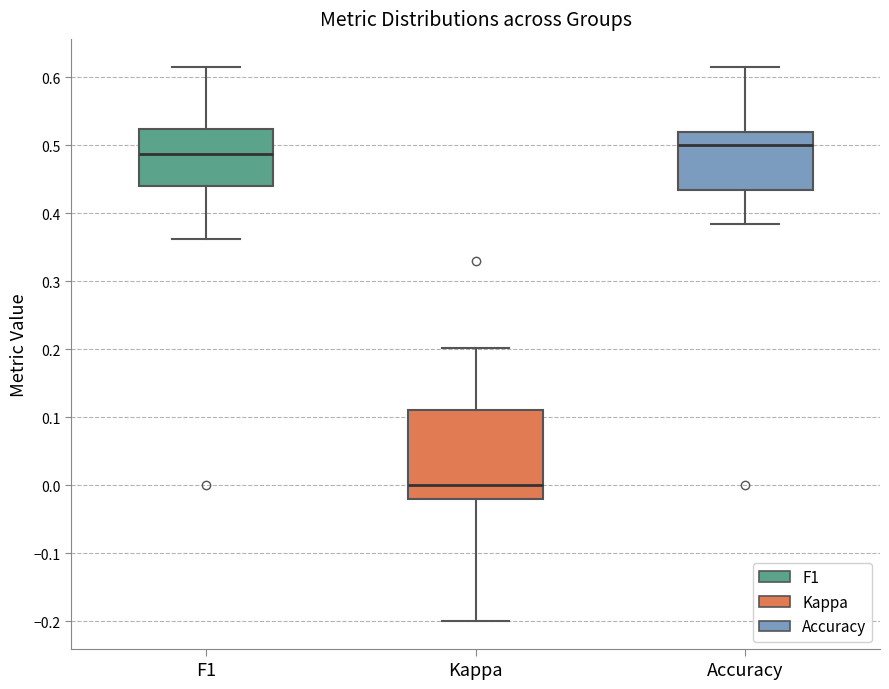

Reading left to right, transcribe this box plot: for each box, give where its median line is, the range the box spans, and where its two whiskers end, as read against the y-axis. The values are not printed on the chart, so give them approximately, as read against the axis.

F1: median 0.49, box 0.44 to 0.52, whiskers 0.36 to 0.62
Kappa: median 0.00, box -0.02 to 0.11, whiskers -0.20 to 0.20
Accuracy: median 0.50, box 0.43 to 0.52, whiskers 0.38 to 0.62